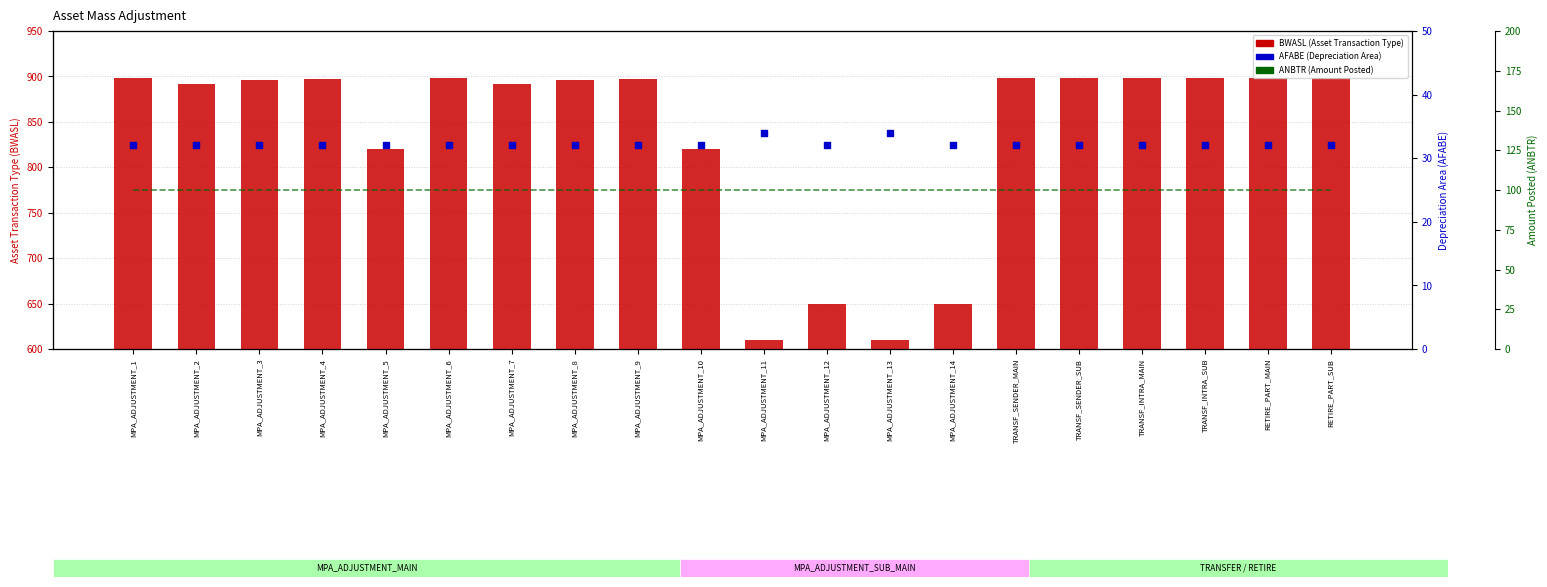

At how many categories does at least one series exceed 412?

20